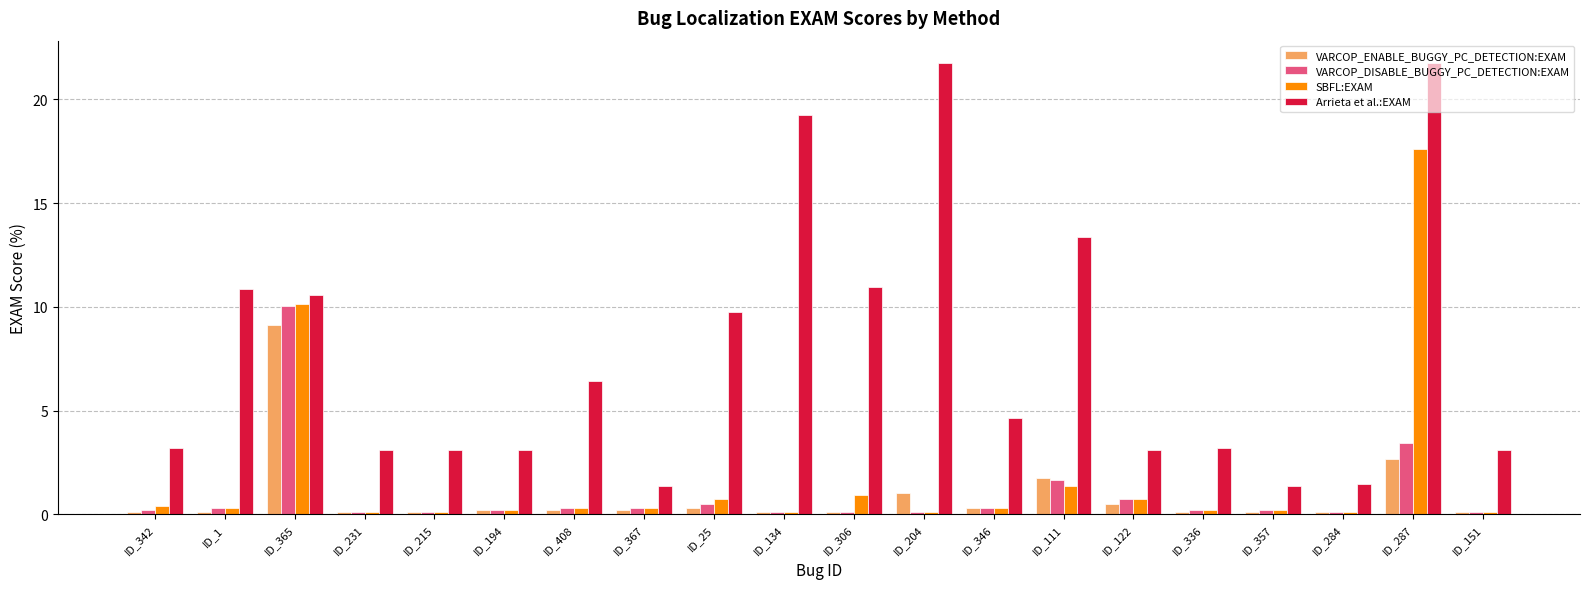

List the series in order of their peak value, highest first.

Arrieta et al.:EXAM, SBFL:EXAM, VARCOP_DISABLE_BUGGY_PC_DETECTION:EXAM, VARCOP_ENABLE_BUGGY_PC_DETECTION:EXAM